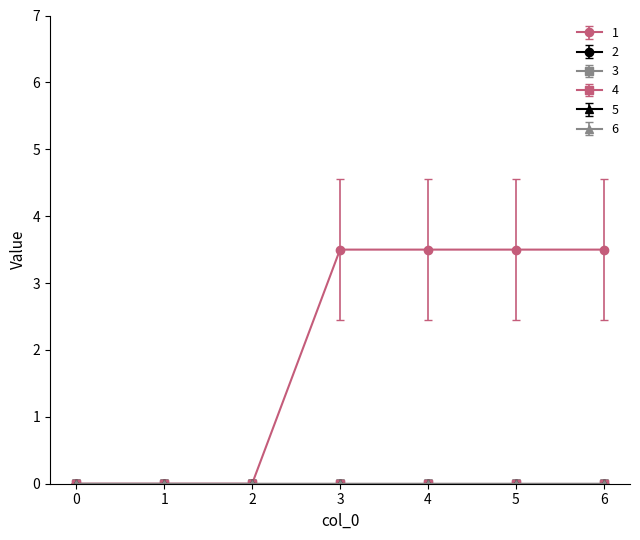

Does the chart have visible grid lines?

No